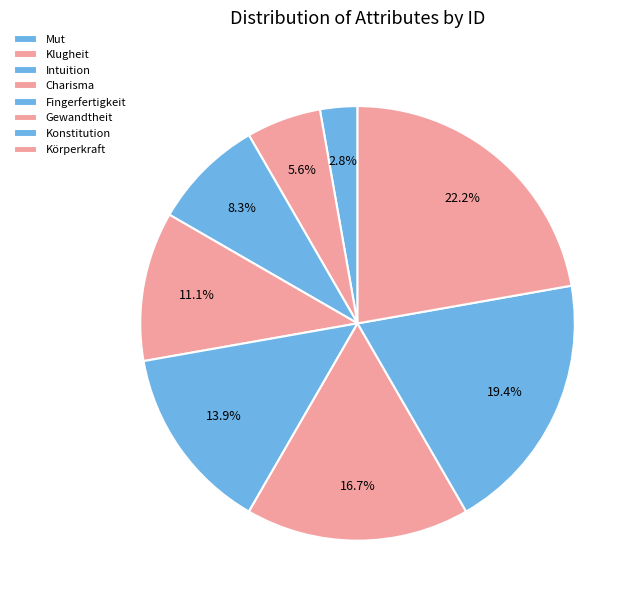

How many slices are in this pie chart?

8